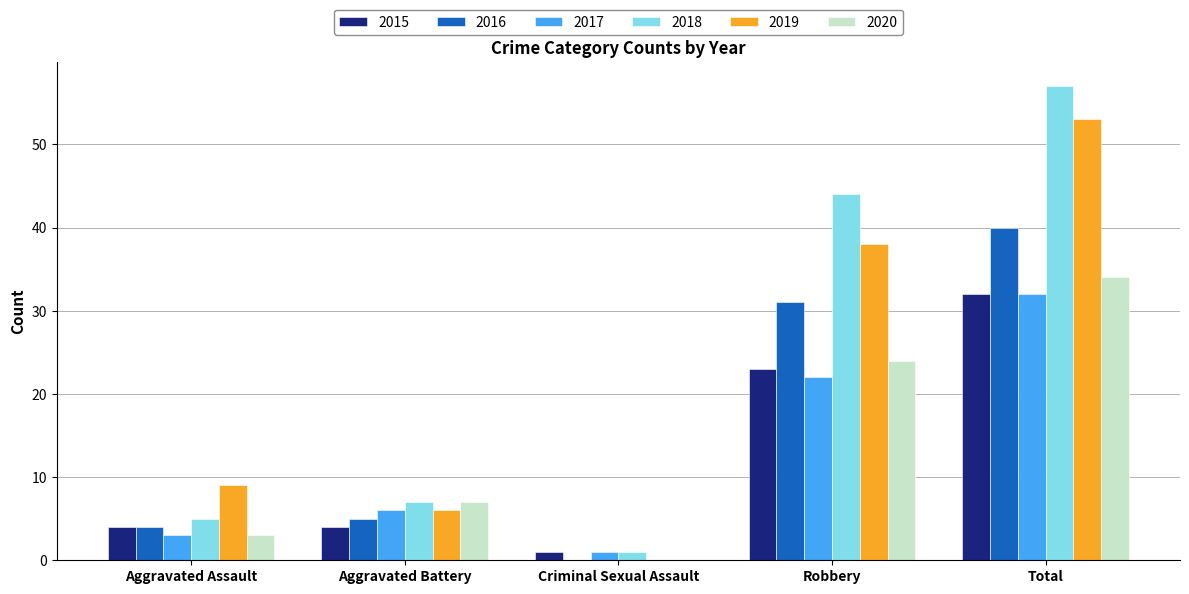

What is the greatest value displayed?

57